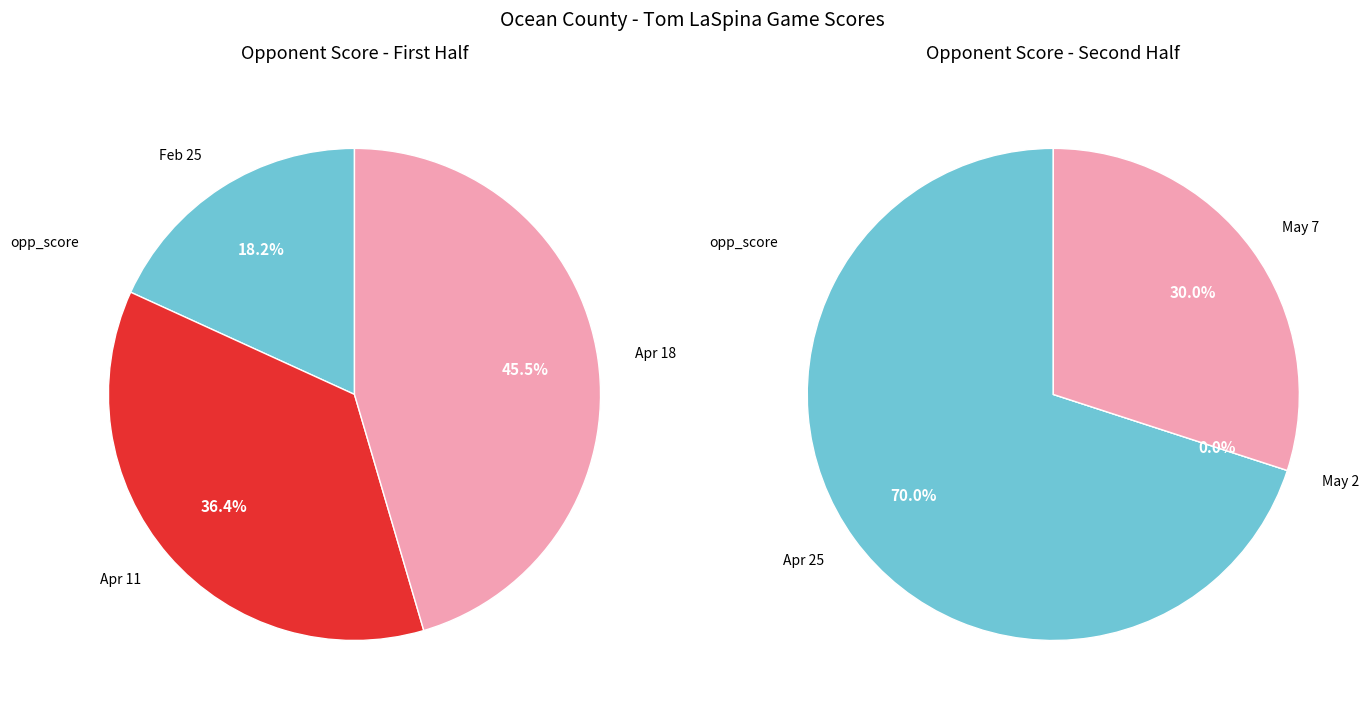

Approximately how many times larger is the value at Apr 18 compared to Feb 25?

2.5